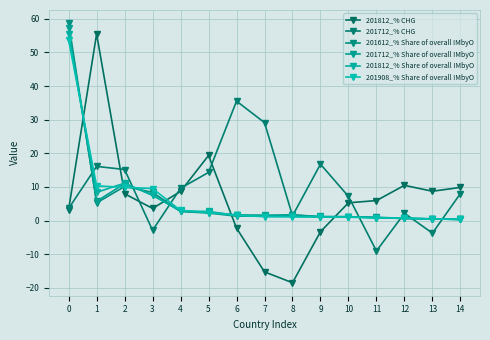

True or false: 201712_% CHG has more than 1 points higher than both neighbors.

True